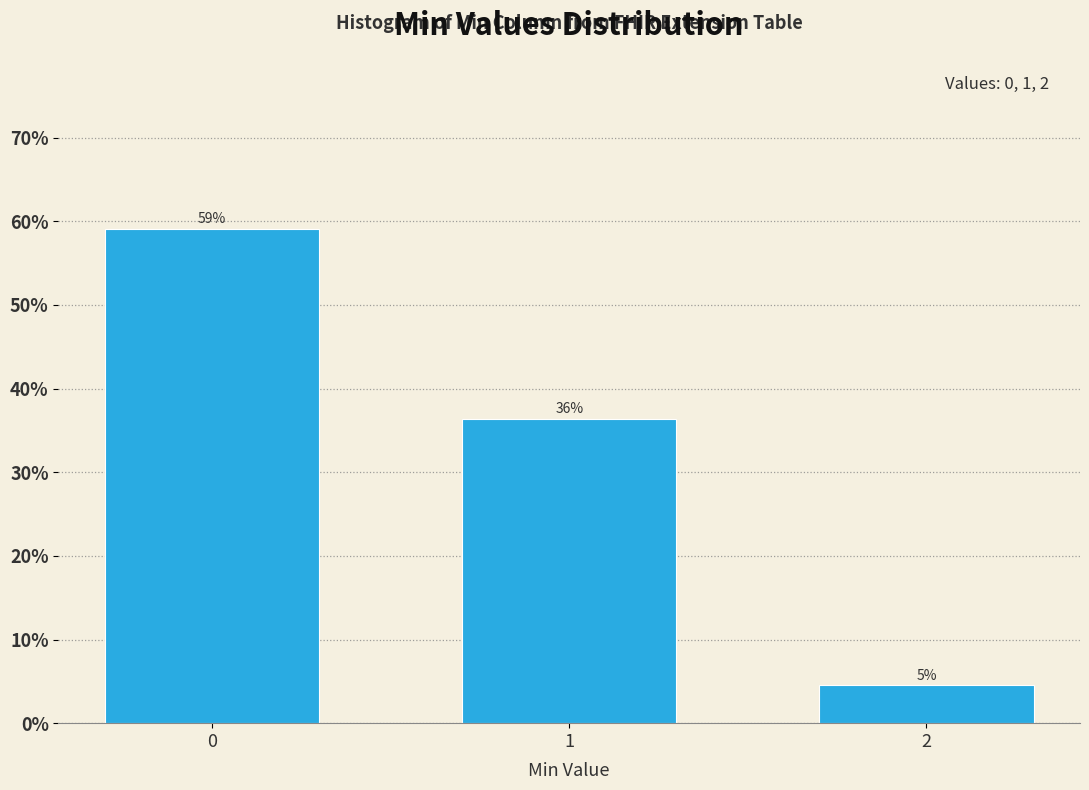

Are the bars horizontal?

No